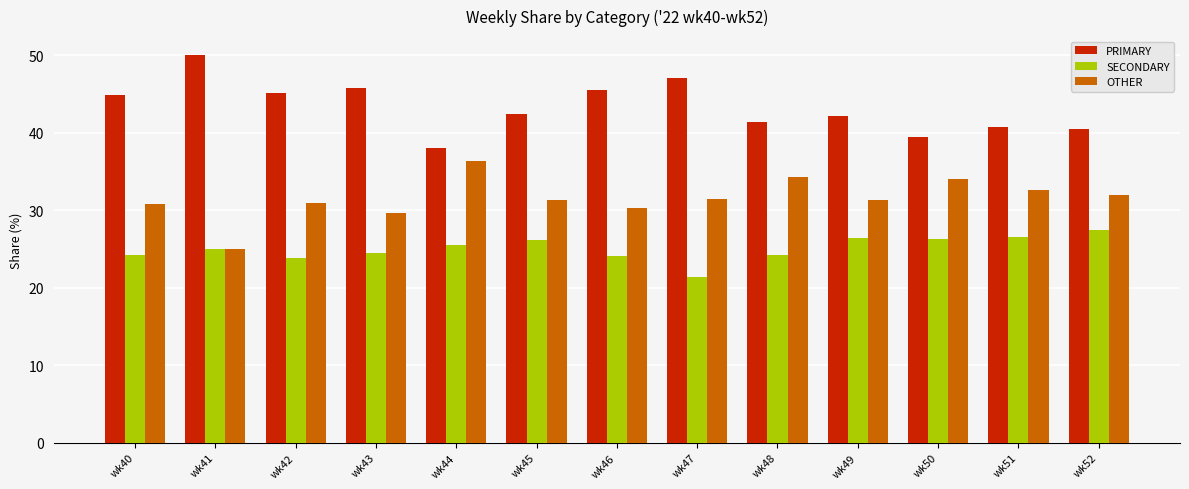

What is the approximate value of OTHER at wk52?

31.9